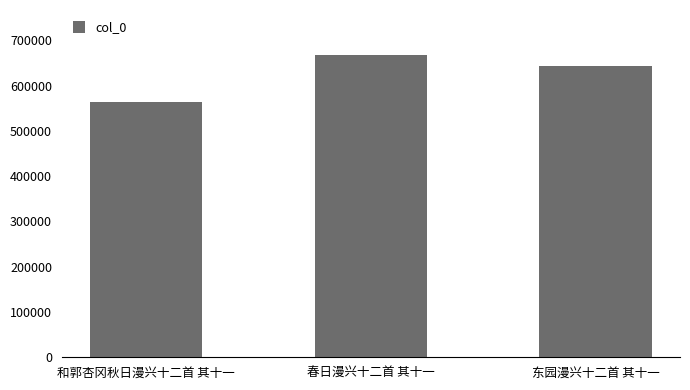

At which label is the value closest to 615514?

东园漫兴十二首 其十一